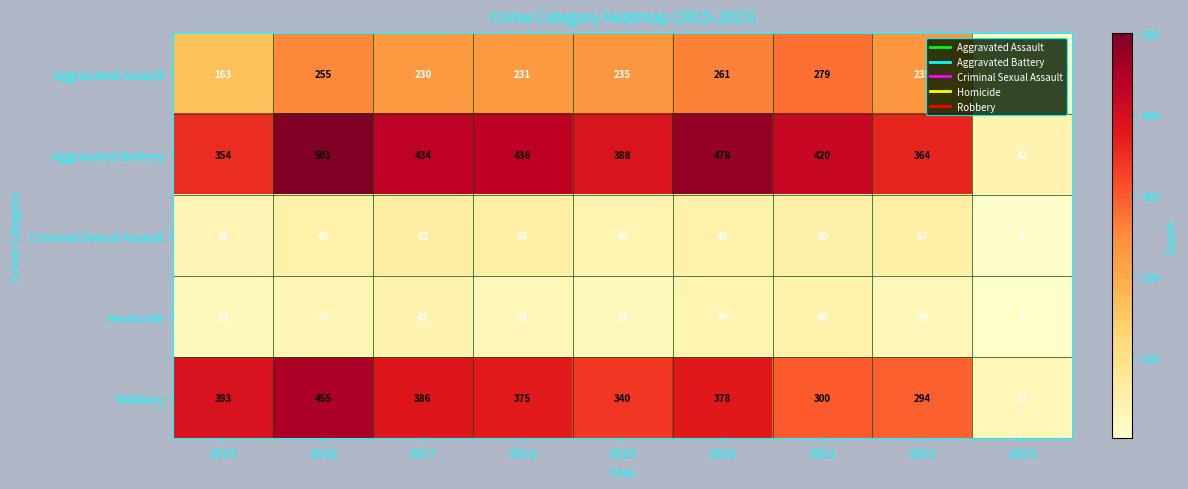

How many values in the Robbery series are below 375?

4